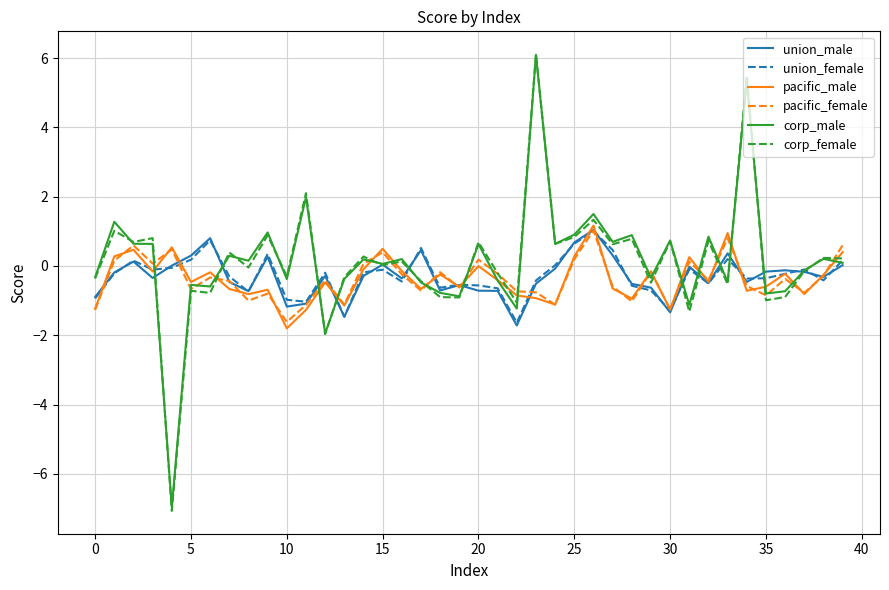

Which series has the largest range (max minus min)?

corp_female